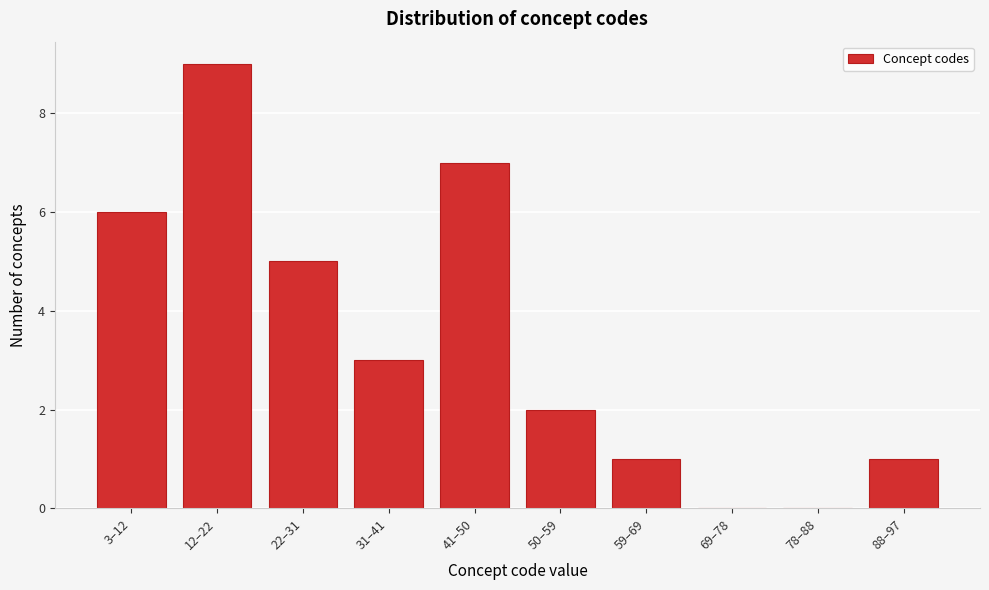

Reading left to right, list all the values displayed in this chart.

3–12=6	12–22=9	22–31=5	31–41=3	41–50=7	50–59=2	59–69=1	69–78=0	78–88=0	88–97=1